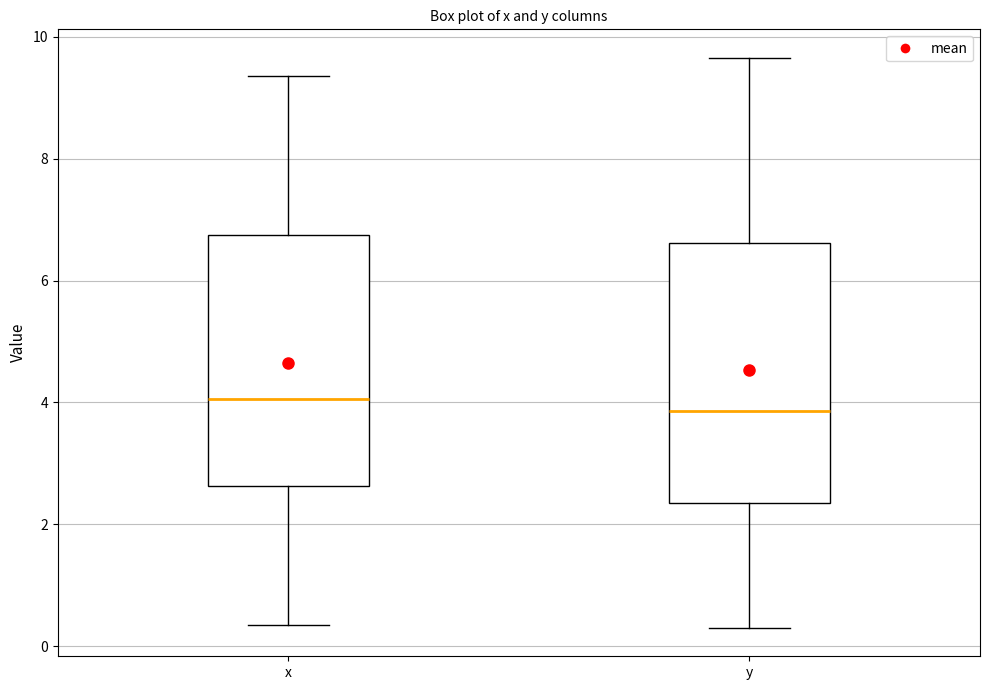

Reading left to right, transcribe this box plot: for each box, give where its median line is, the range the box spans, and where its two whiskers end, as read against the y-axis. The values are not printed on the chart, so give them approximately, as read against the axis.

x: median 4.0, box 2.6 to 6.8, whiskers 0.4 to 9.4
y: median 3.8, box 2.4 to 6.6, whiskers 0.4 to 9.6